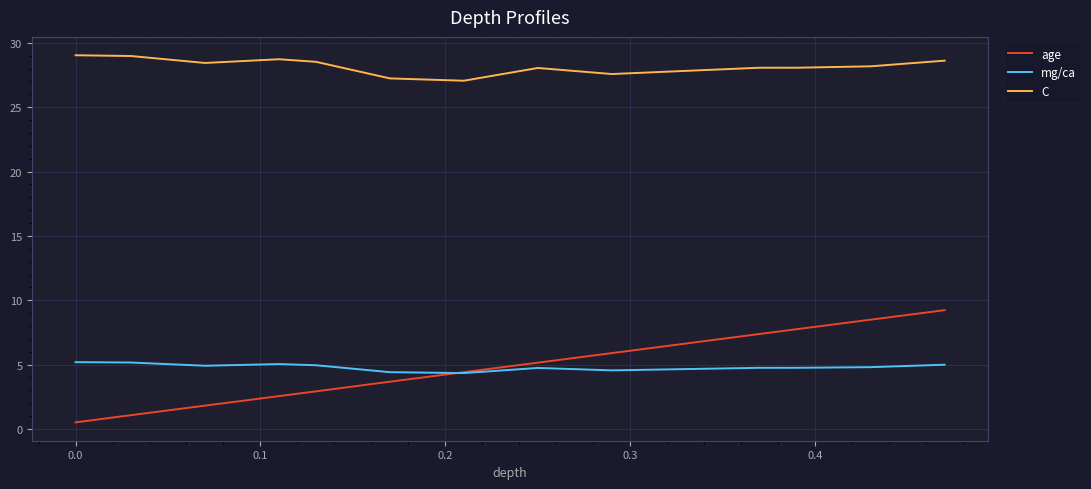

Which series has the largest total across all categories?

C